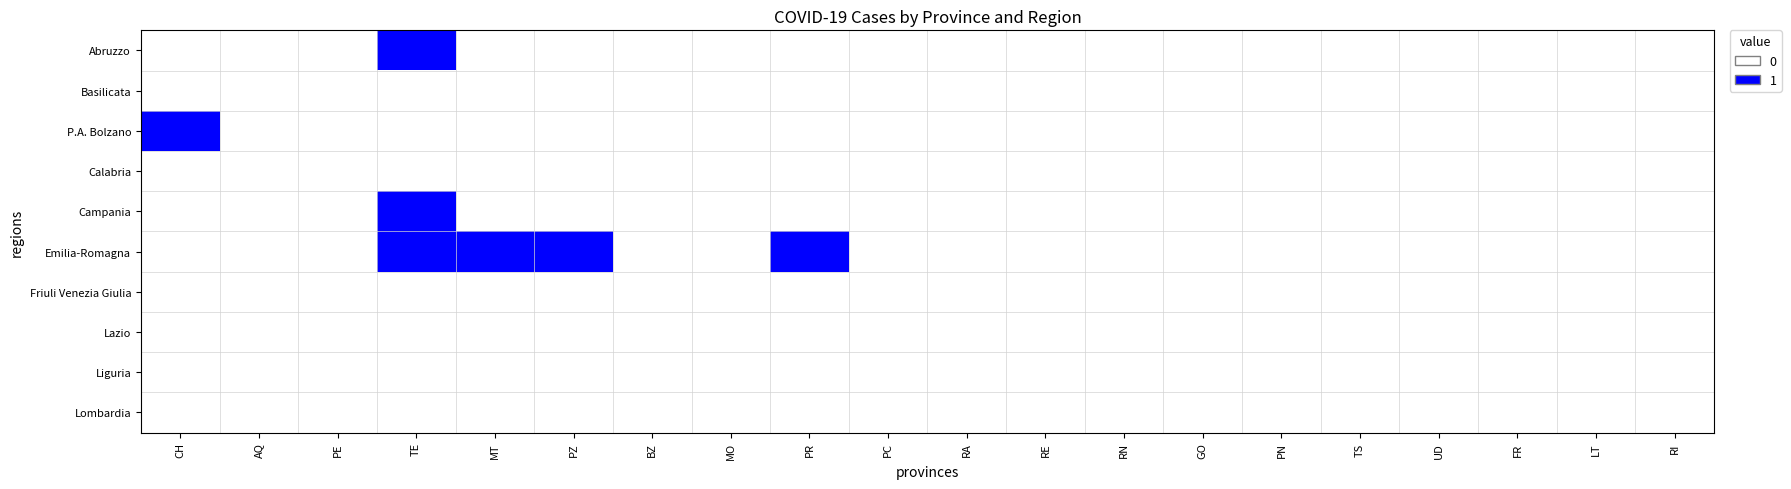

At which category does the chart reach its peak across all series?

TE